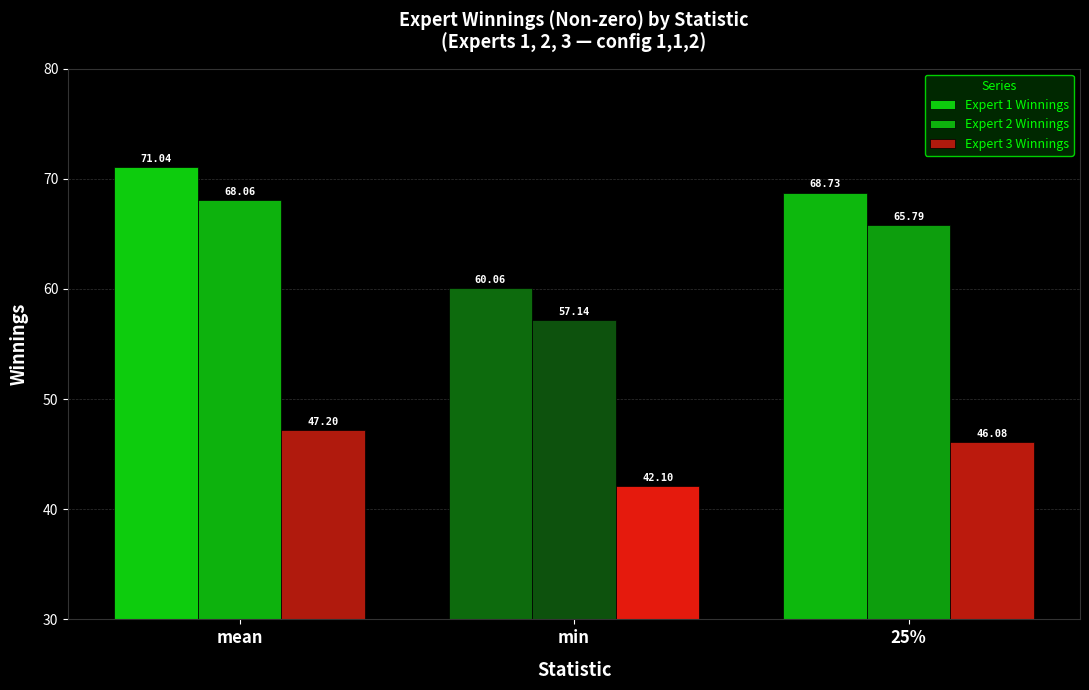

Where is Expert 3 Winnings nearest to the value 44?

min